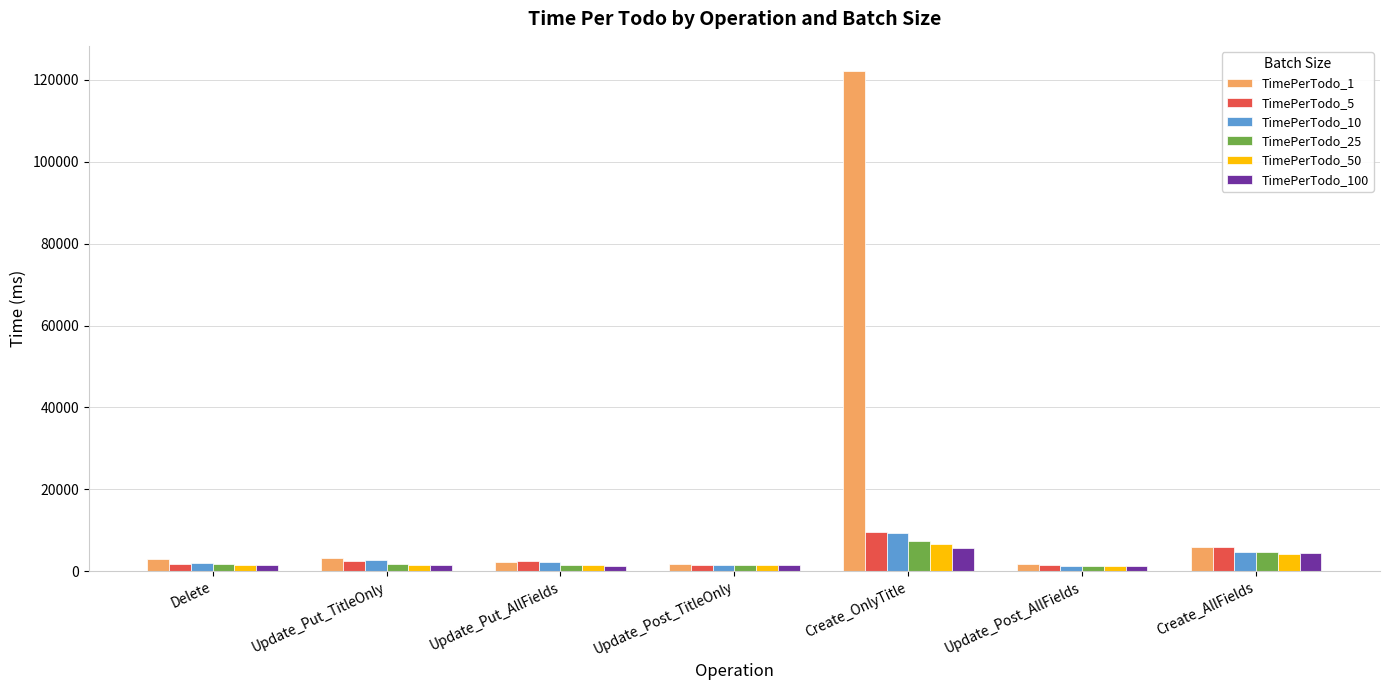

What is the lowest value of the TimePerTodo_25 series?

1267.3